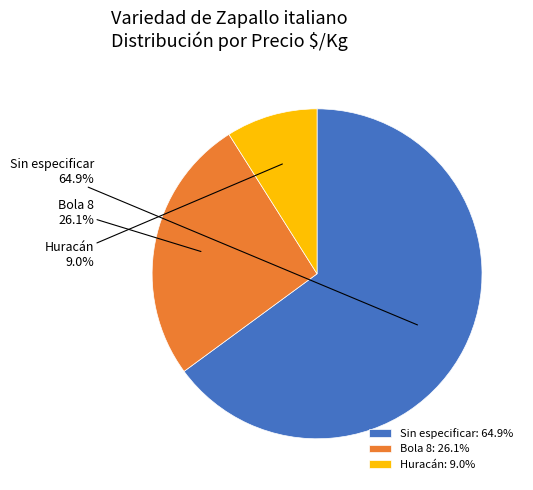

Is there any slice that represents more than half of the pie?

Yes